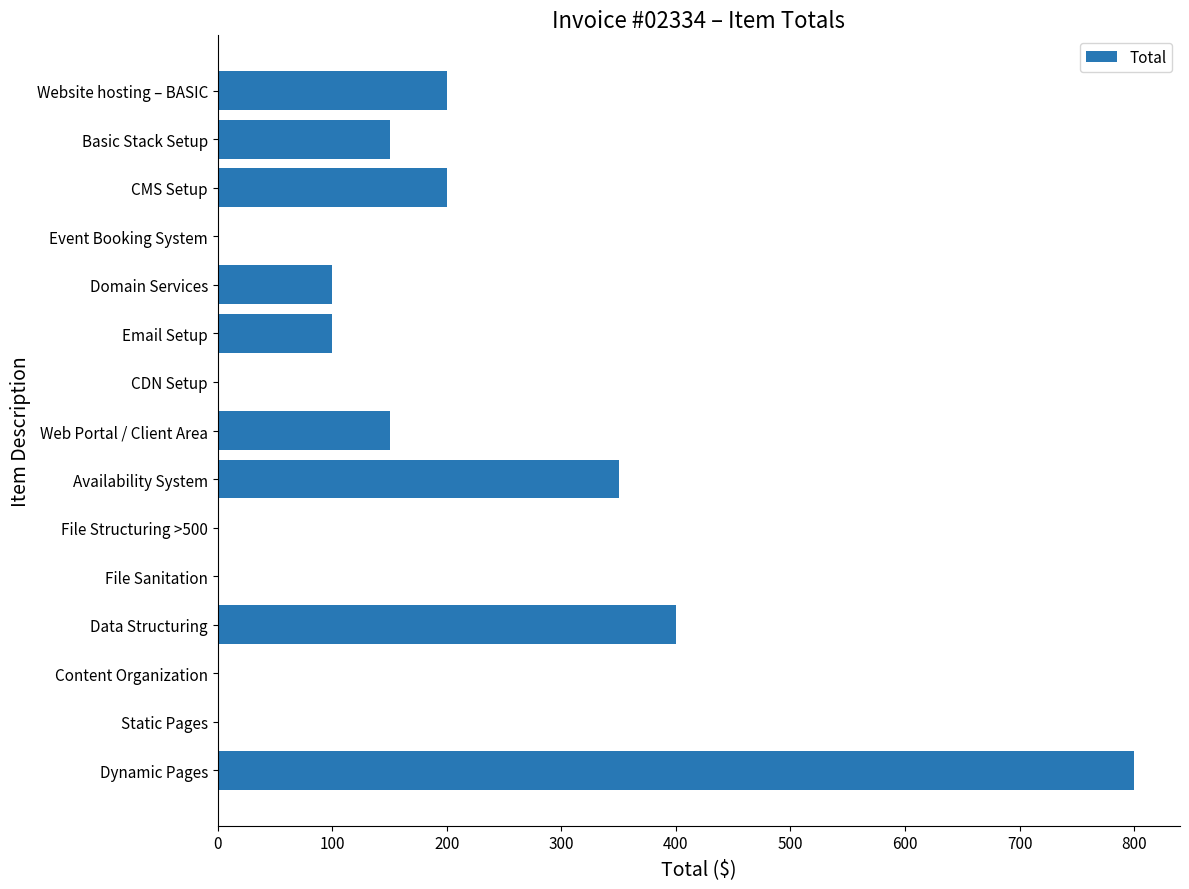

The chart shows a value of 161 at Domain Services. True or false?

False